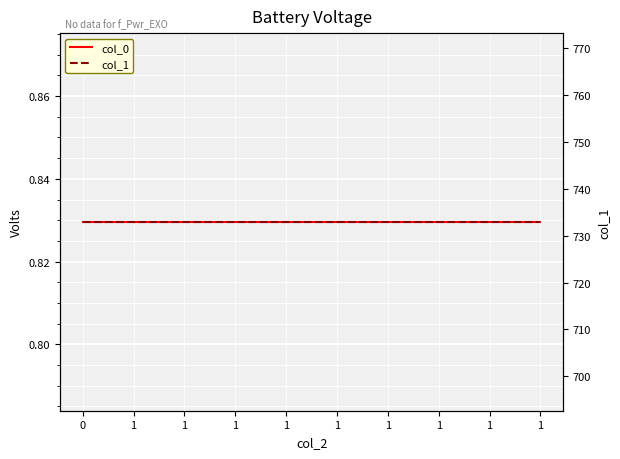

What is the lowest value of the col_1 series?

733.0